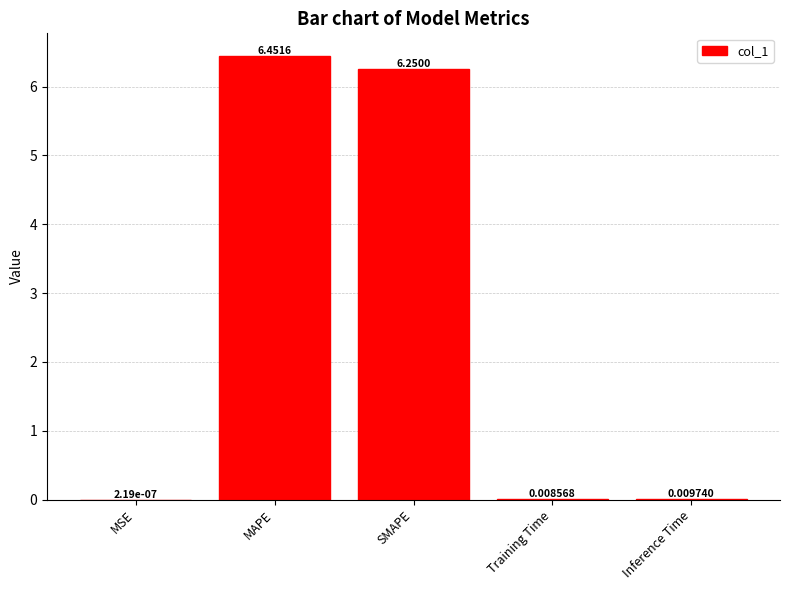

What is the change in value from MSE to MAPE?

+6.5